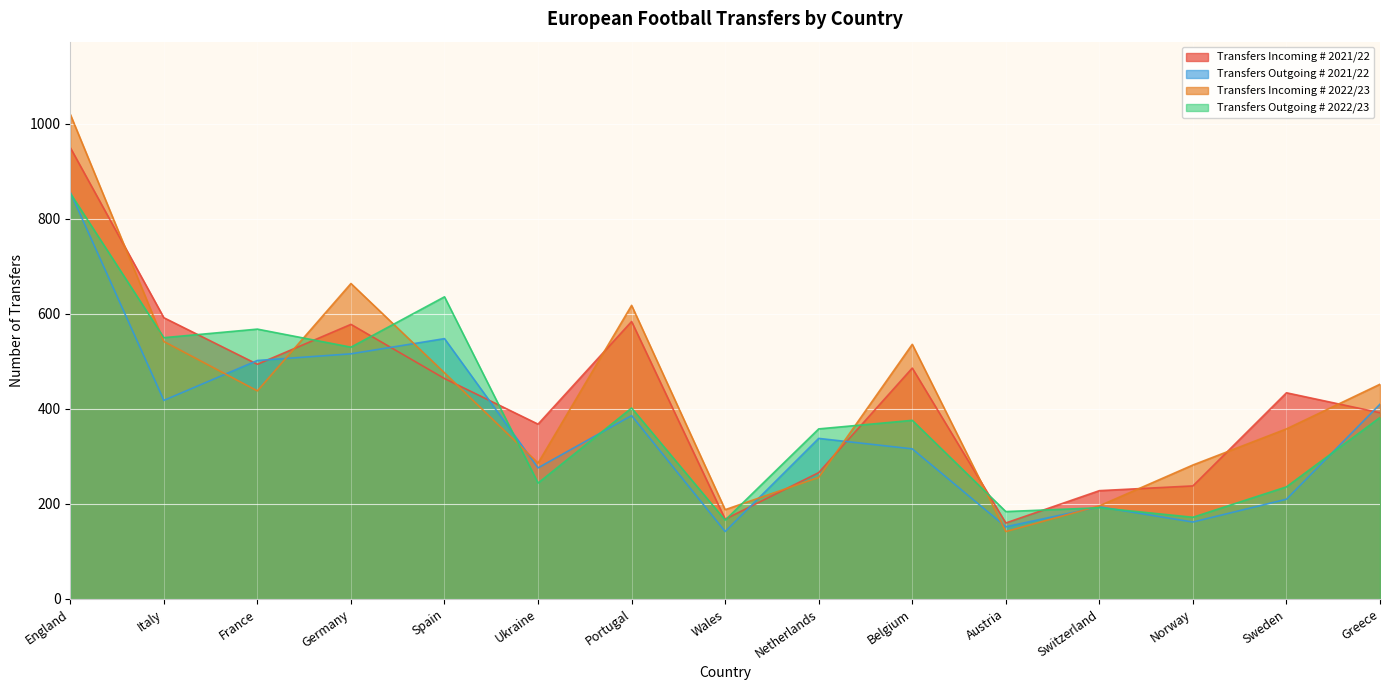

At which label is Transfers Incoming # 2022/23 closest to 581?

Portugal